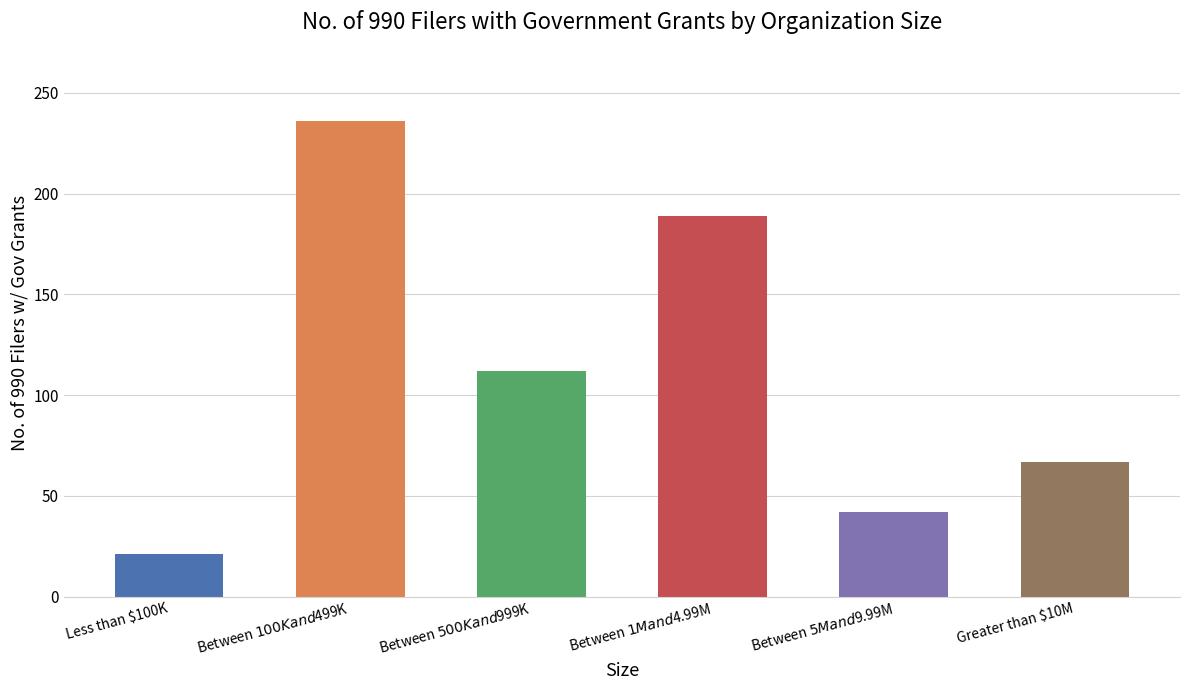

Reading left to right, transcribe all the data shown in this chart.

21	236	112	189	42	67